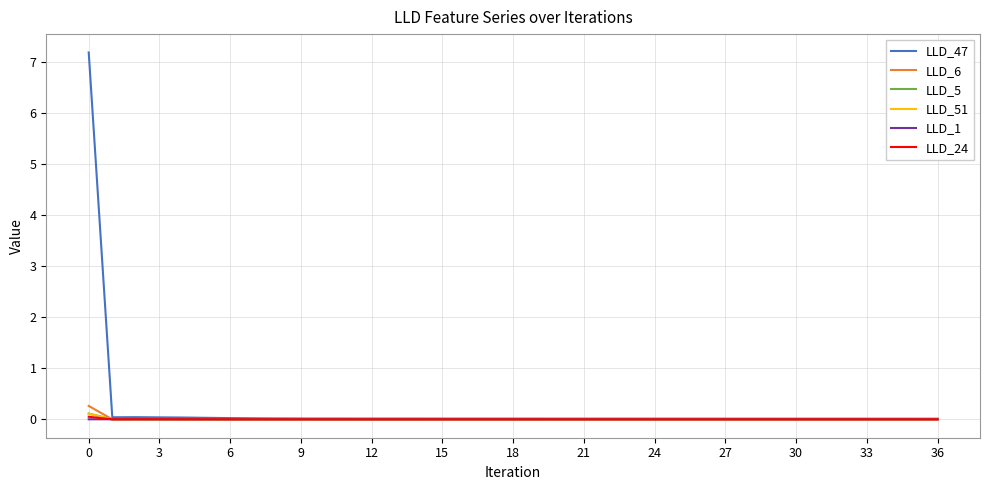

Which series has the largest total across all categories?

LLD_47